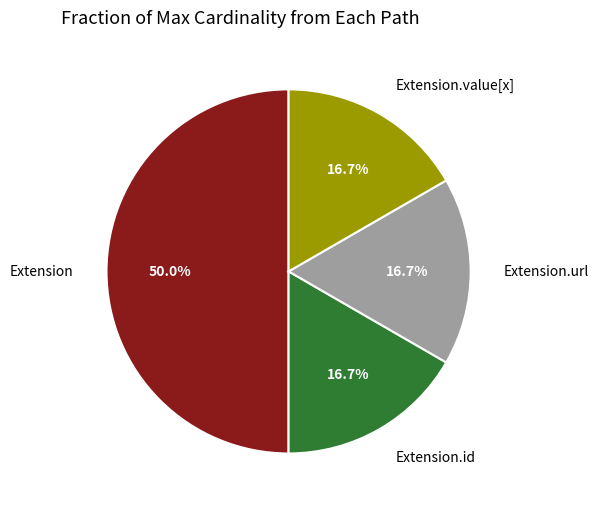

Which slice is the largest?

Extension